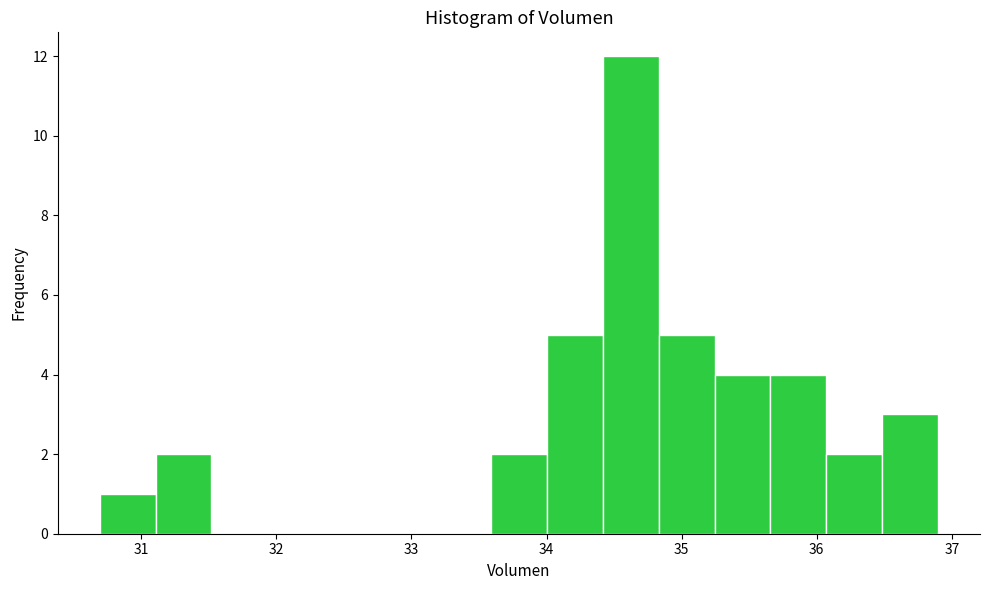

Over which range of the x-axis is the bar tallest?

34.4 to 34.8